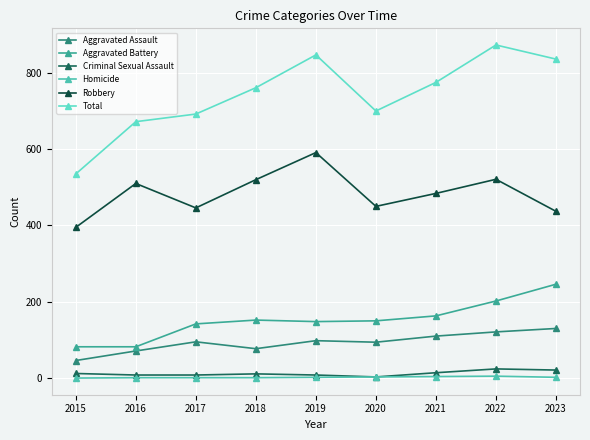

True or false: Homicide and Total cross at least once.

False